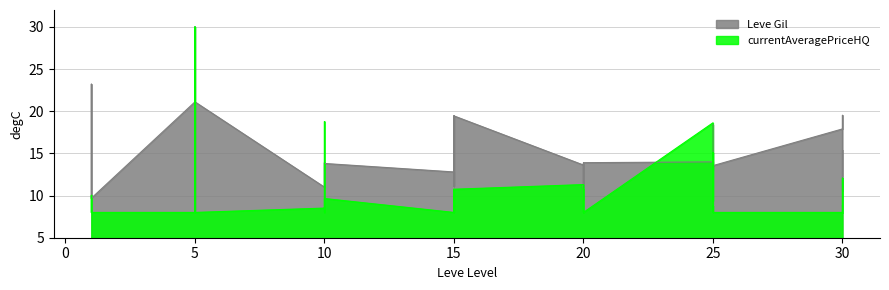

What is the smallest value displayed?

8.0